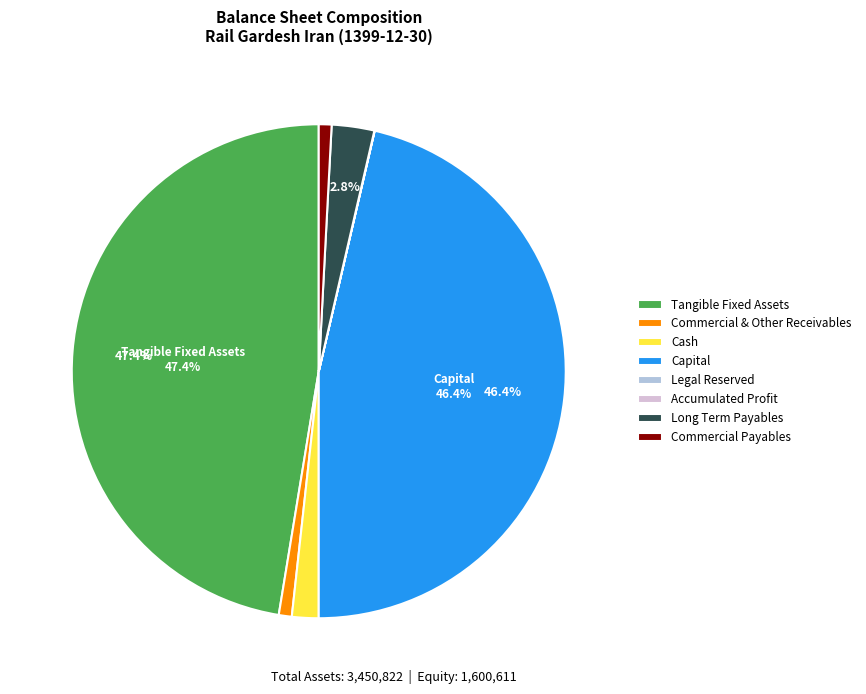

Approximately how many times larger is the value at Commercial Payables compared to Cash?

0.5